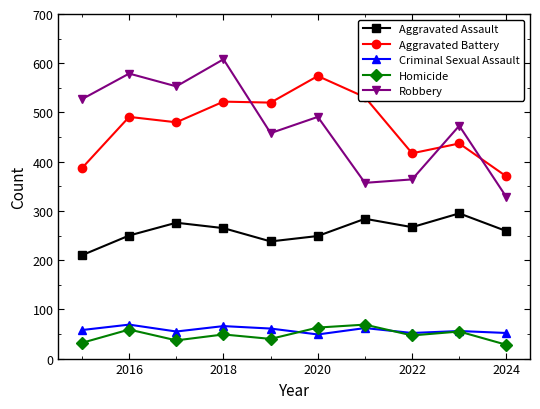

At how many categories does at least one series exceed 228?

10